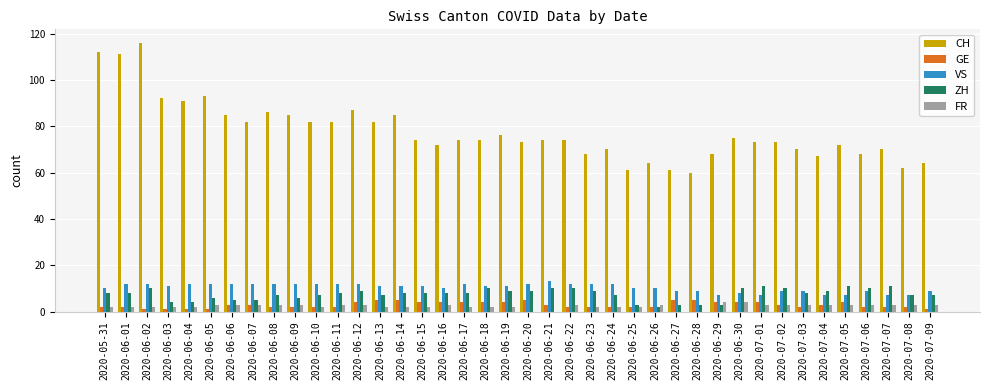

What is the total value across all series at 2020-06-20?

99